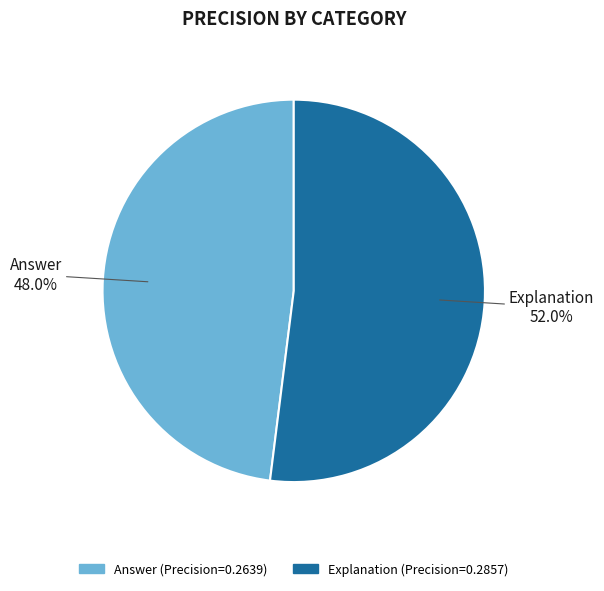

What percentage is the Explanation slice, to the nearest percent?

52%